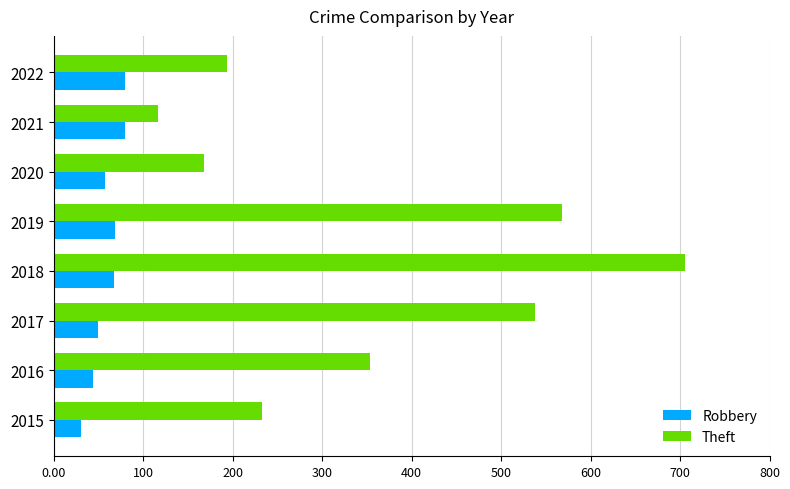

List the series in order of their overall mean, highest first.

Theft, Robbery